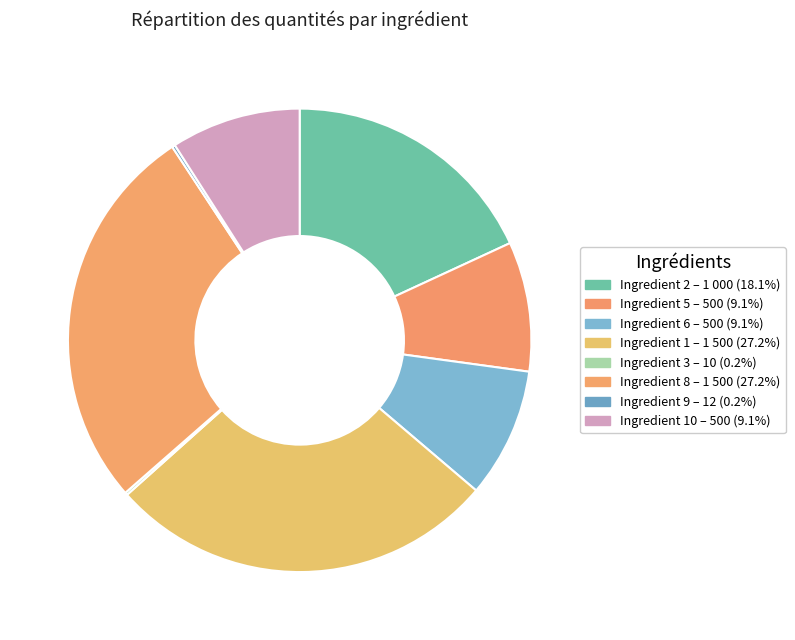

How many slices are in this pie chart?

8